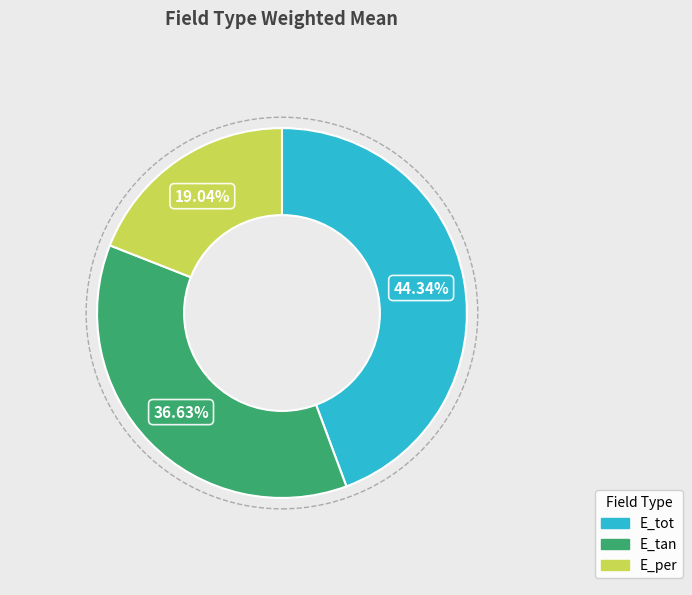

Does E_per represent more than half of the total?

No